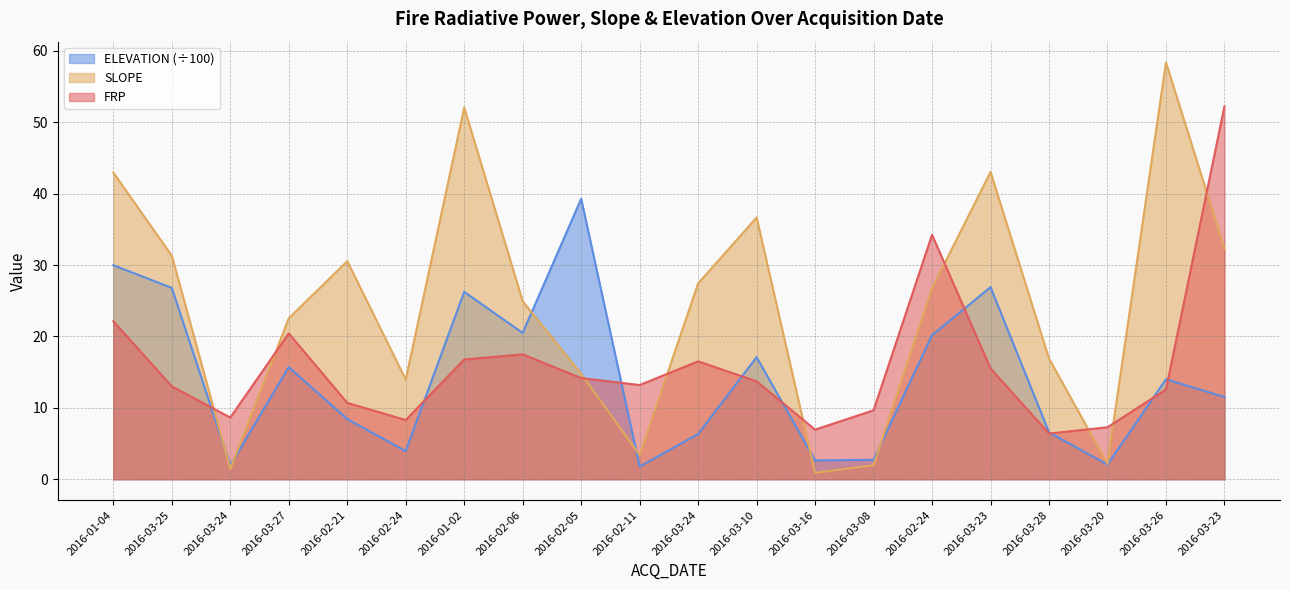

Which series has the widest spread of values?

SLOPE